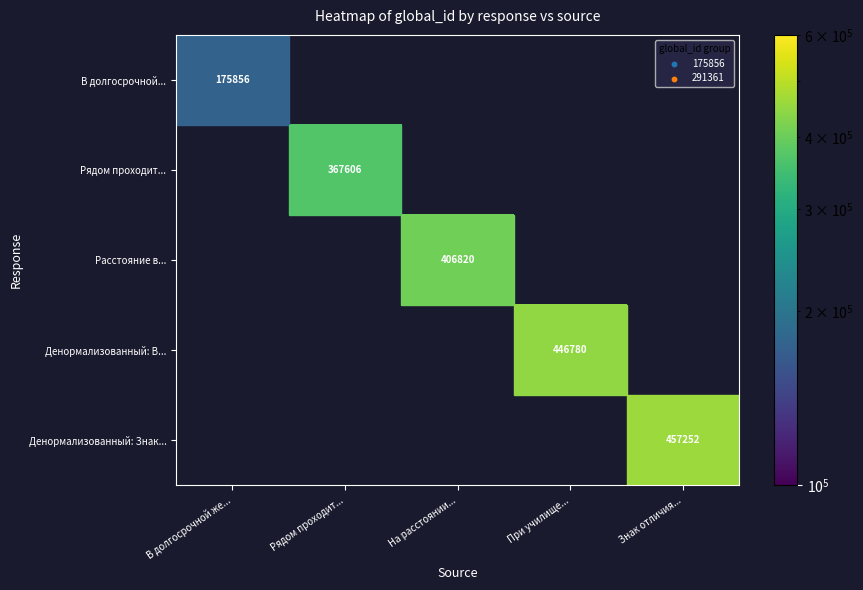

The В долгосрочной... series shows 175856 at В долгосрочной же.... True or false?

True